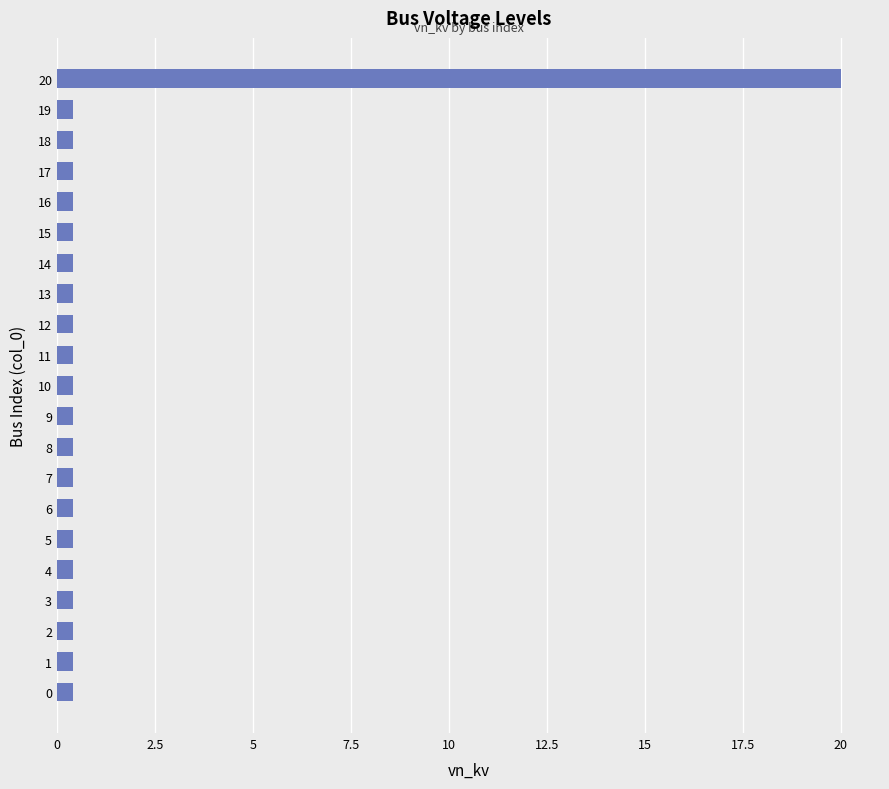

What is the sum of the values at 16 and 11?

0.8